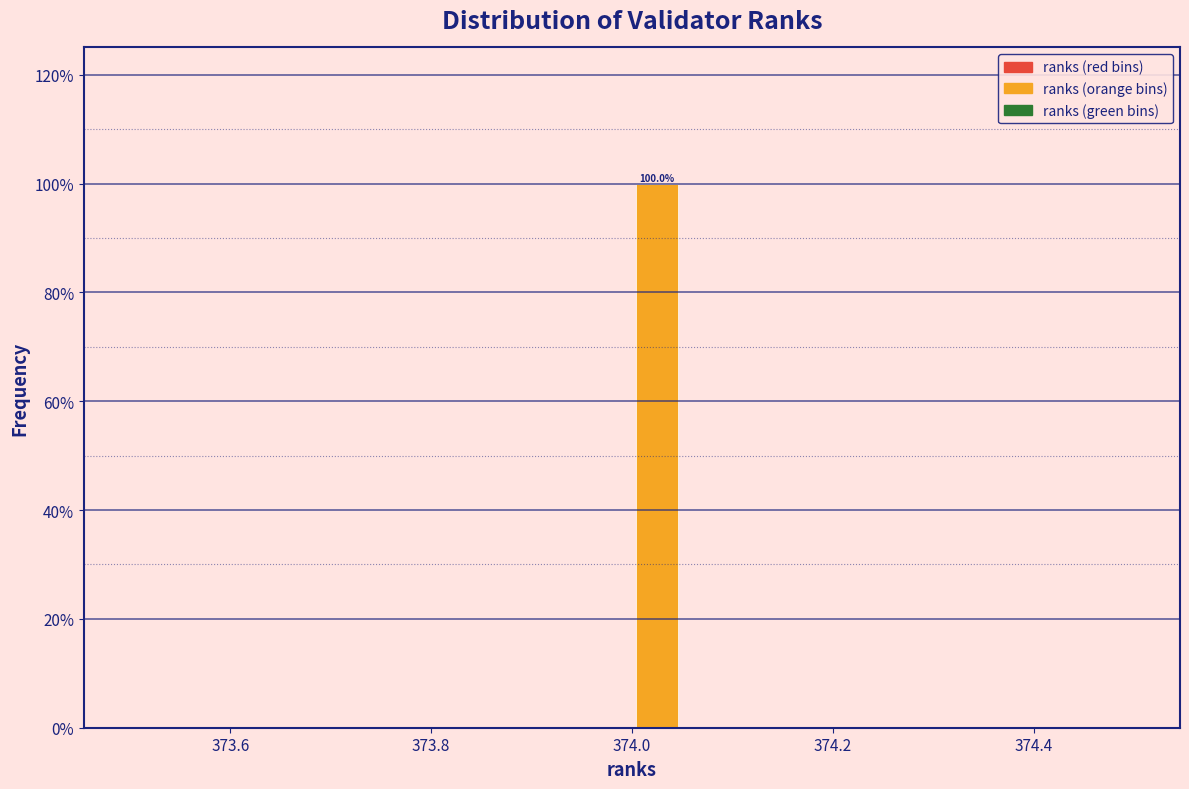

Read against the x-axis, roughly where is the centre of the tallest bar?

374.02